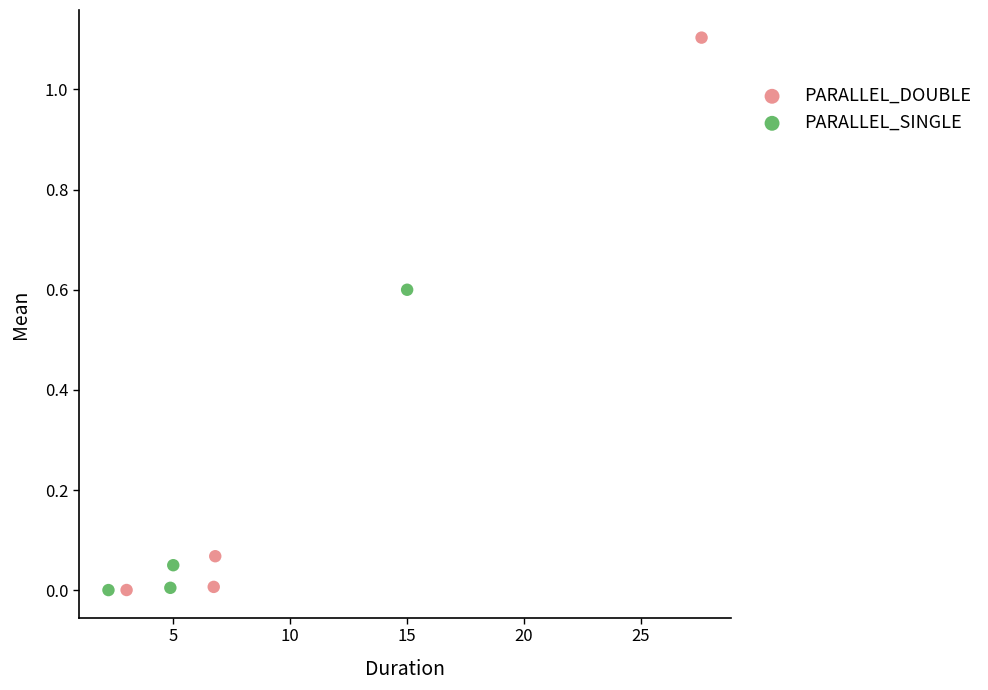

What are all the series names shown in the legend?

PARALLEL_DOUBLE, PARALLEL_SINGLE